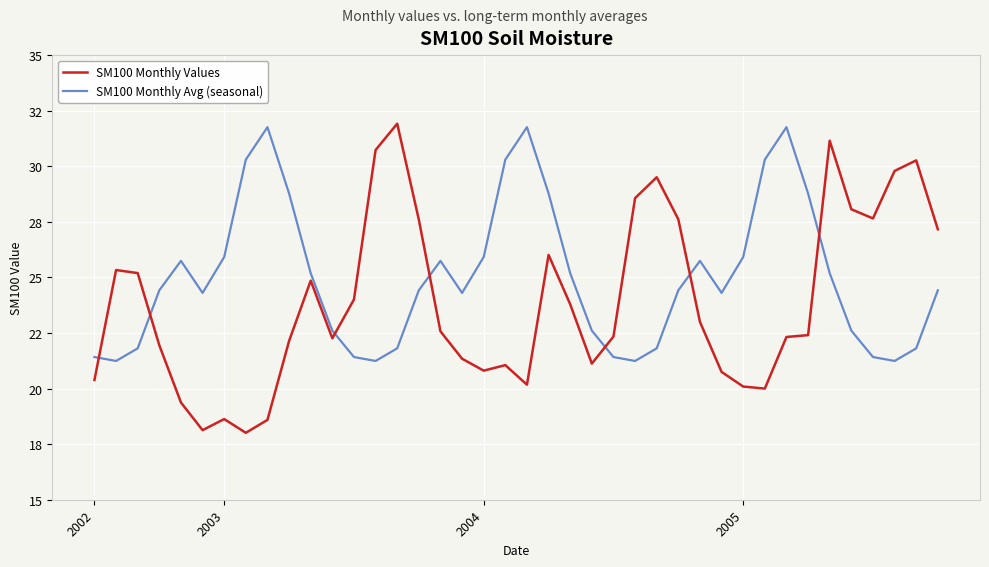

Does the chart display data point markers on the line(s)?

No